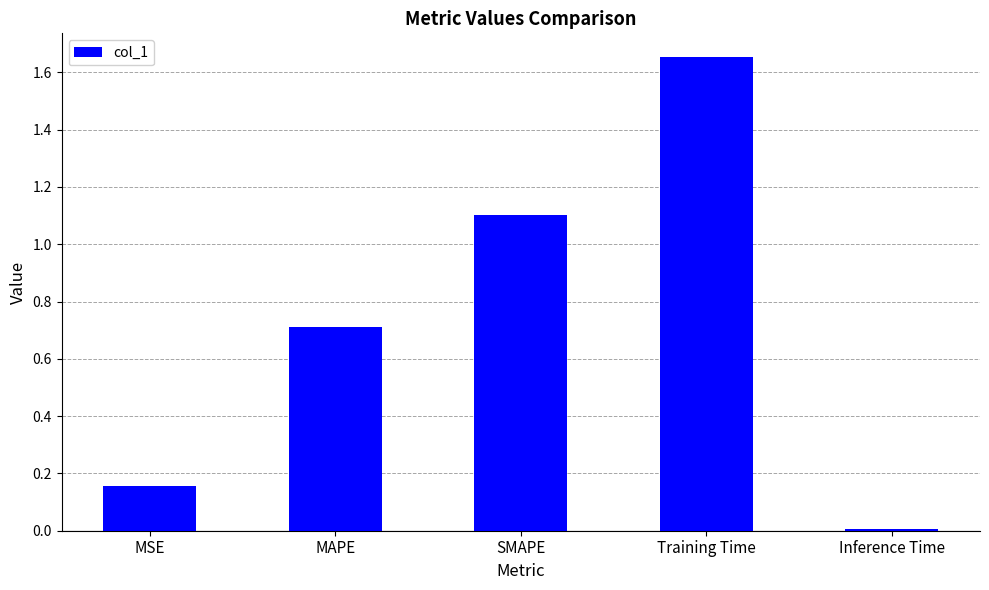

Which label corresponds to the largest value in the chart?

Training Time